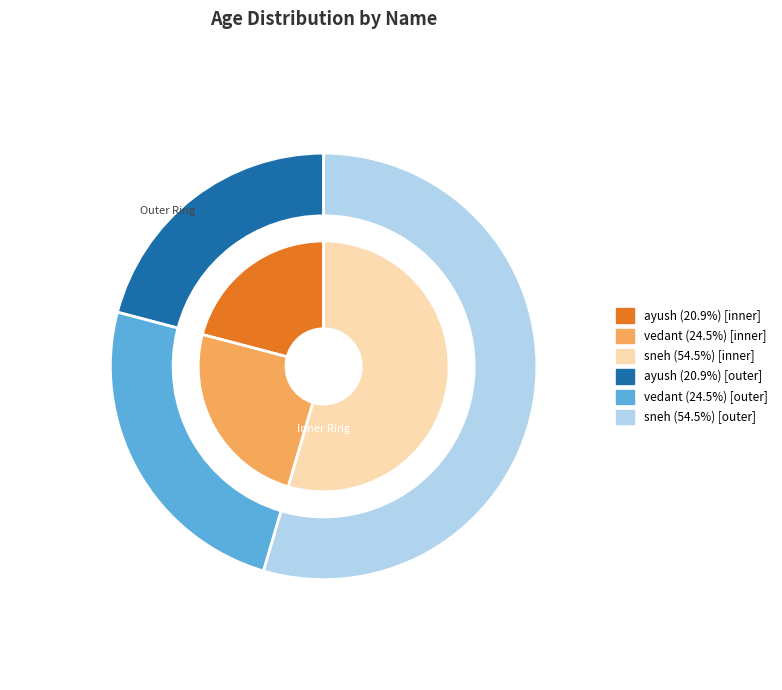

Between vedant and sneh, which is larger?

sneh